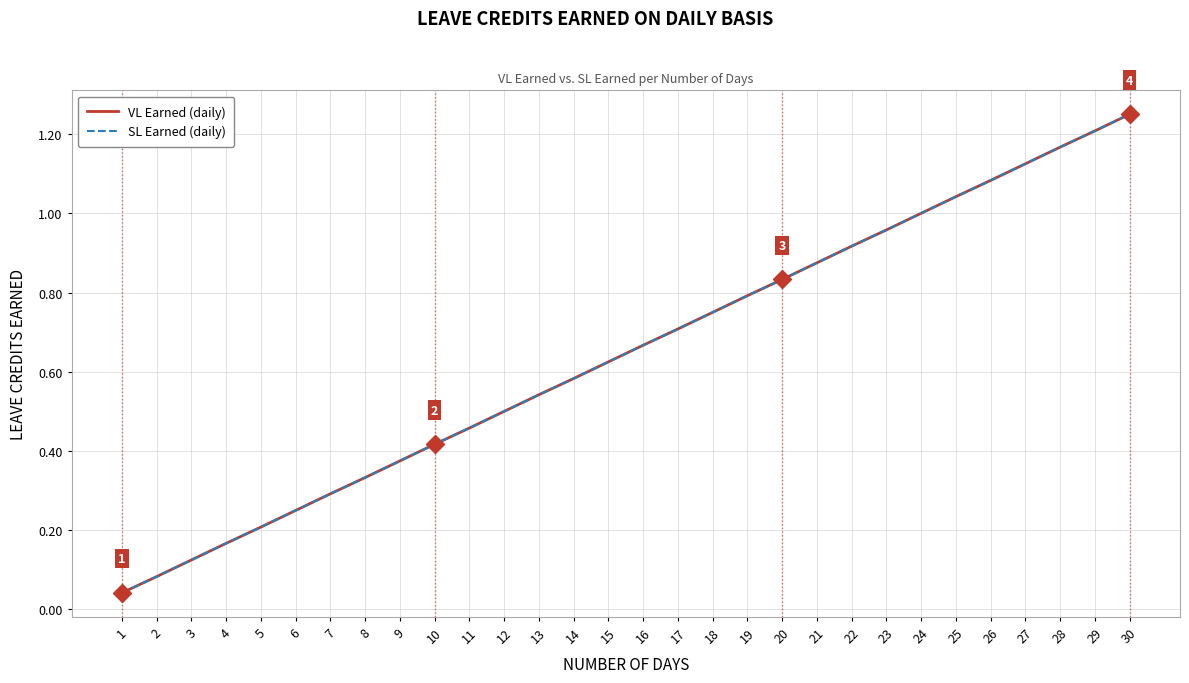

True or false: SL Earned (daily) and VL Earned (daily) intersect in this chart.

False